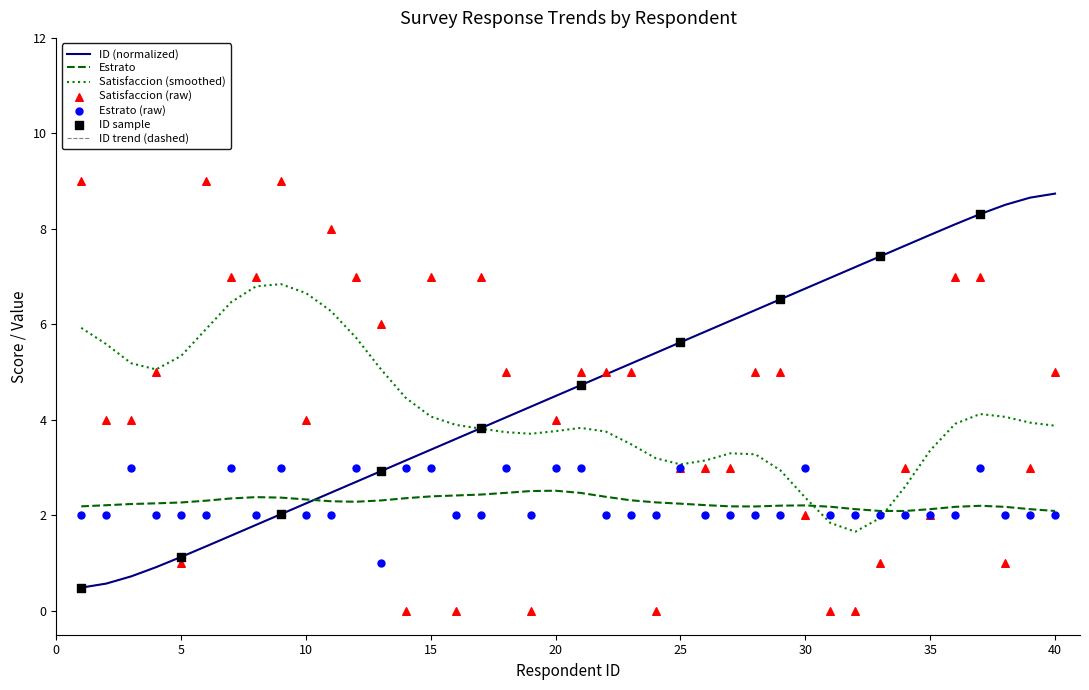

Which series has the widest spread of Y values?

Satisfaccion